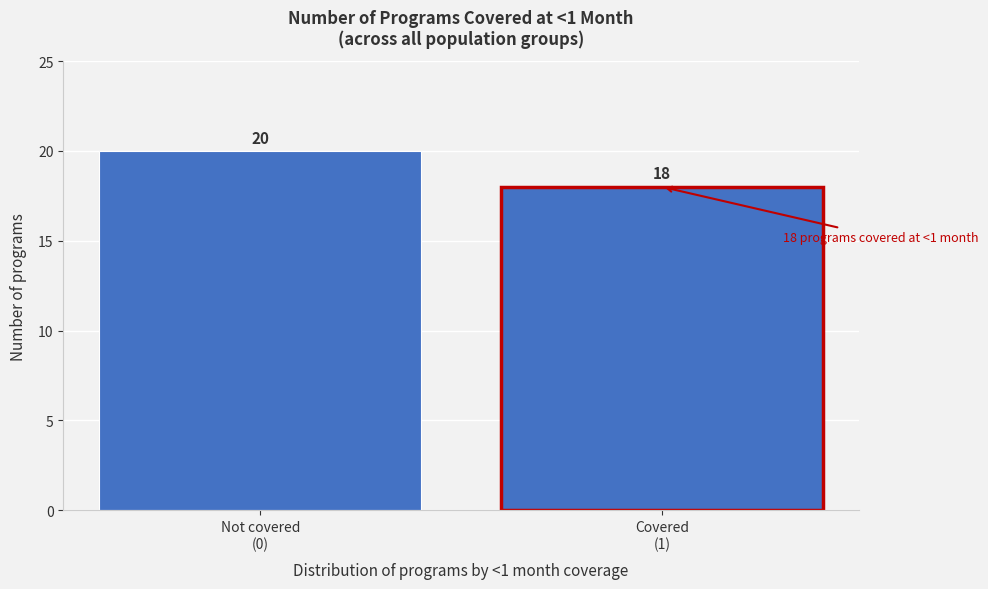

Reading left to right, transcribe all the data shown in this chart.

20	18